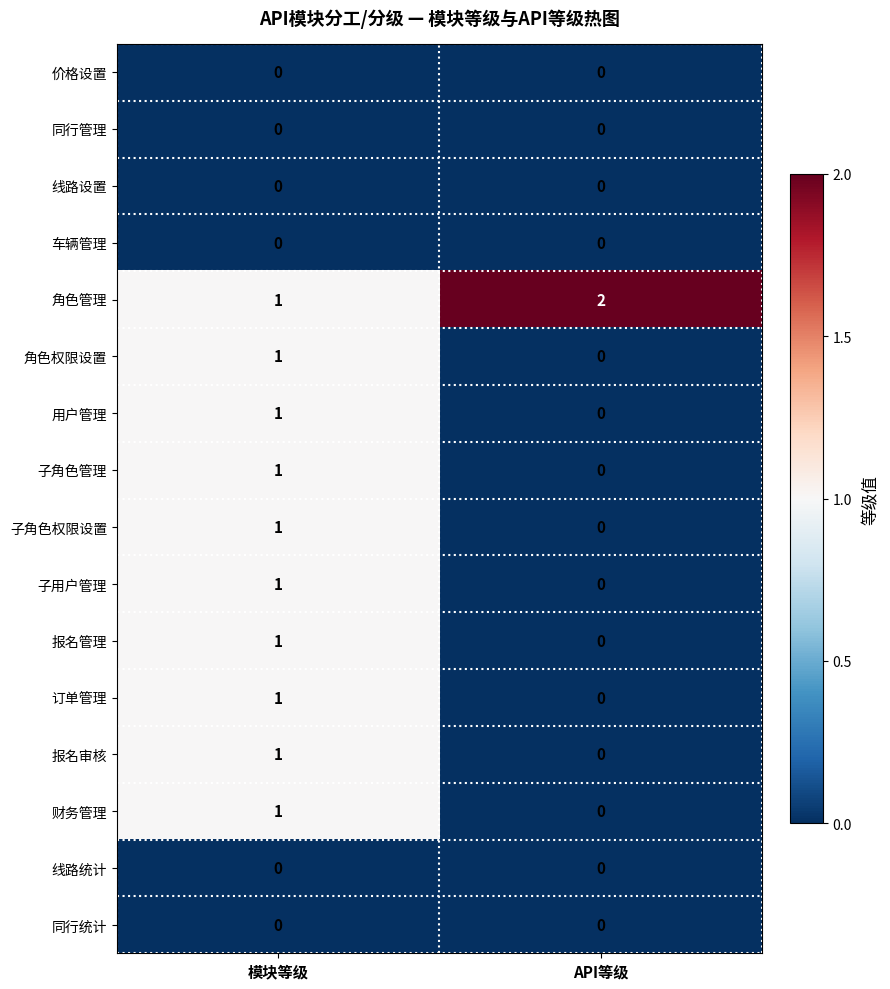

The 线路设置 series shows 0 at 模块等级. True or false?

True